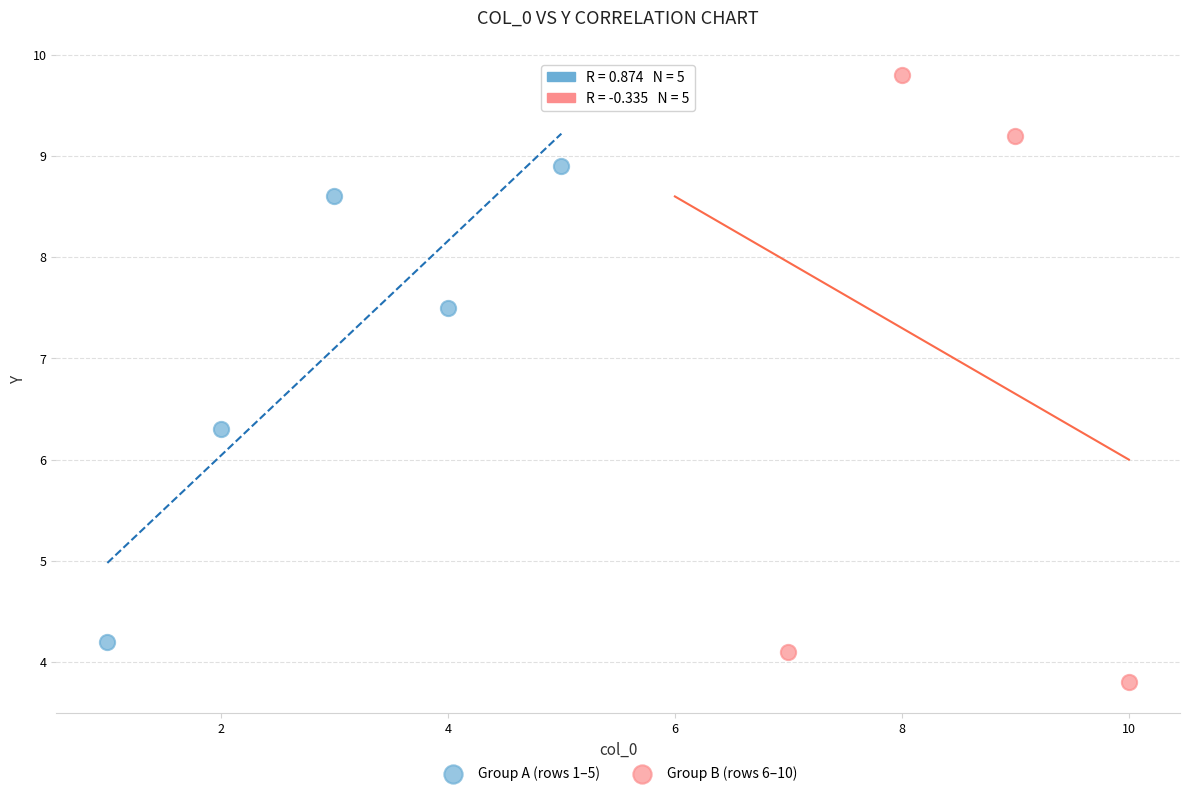

Which series has the widest spread of Y values?

Group B (rows 6–10)